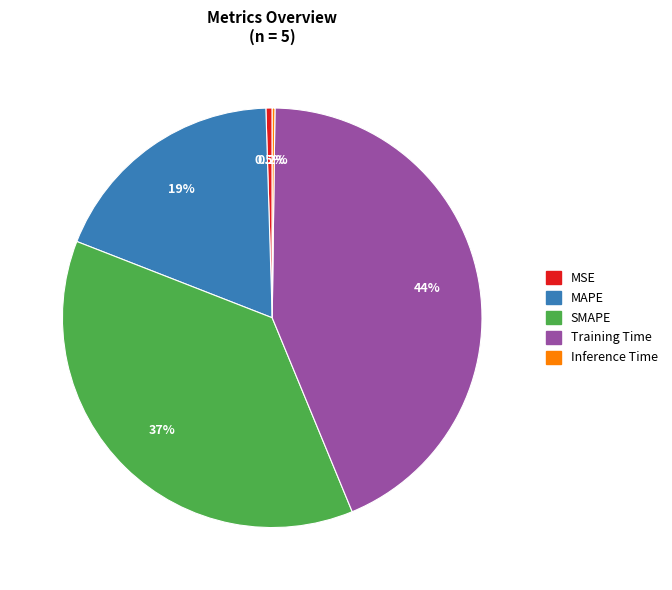

Is it true that MSE is 10% of the pie?

False